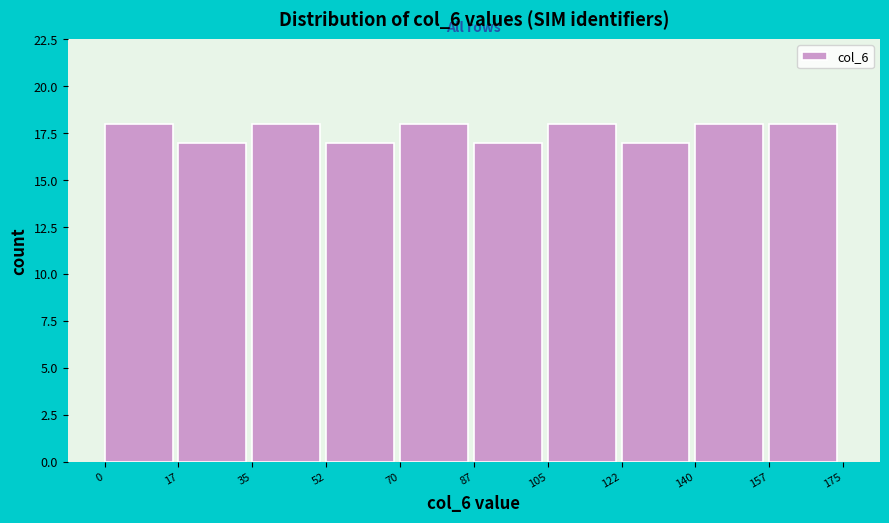

What is the height of the bar covering 122 to 140 on the x-axis? The values are not printed on the chart, so give them approximately, as read against the axis.

17